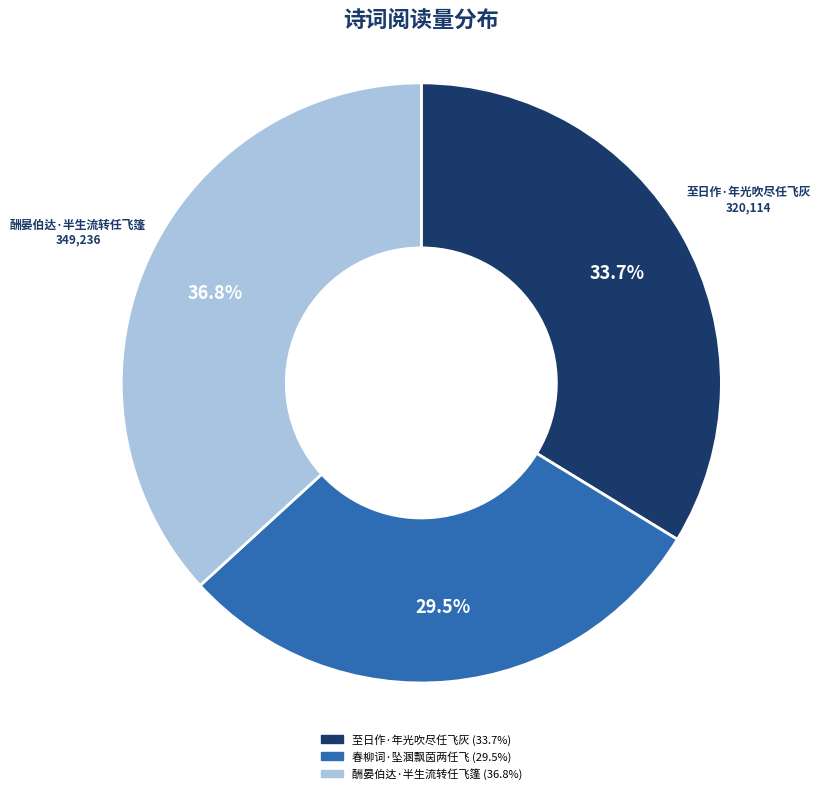

What percentage is the 酬晏伯达·半生流转任飞篷 slice, to the nearest percent?

37%